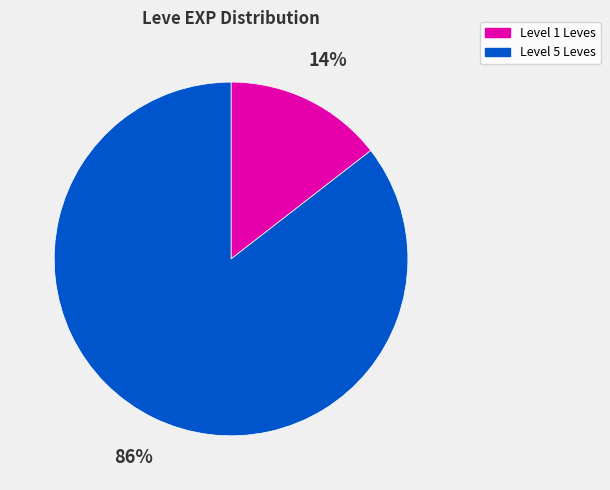

To the nearest percent, what is the average slice percentage?

50%